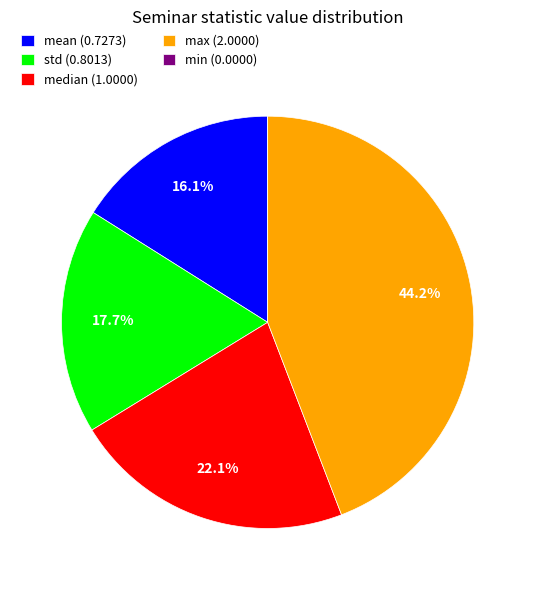

To the nearest percent, what portion does mean represent?

16%